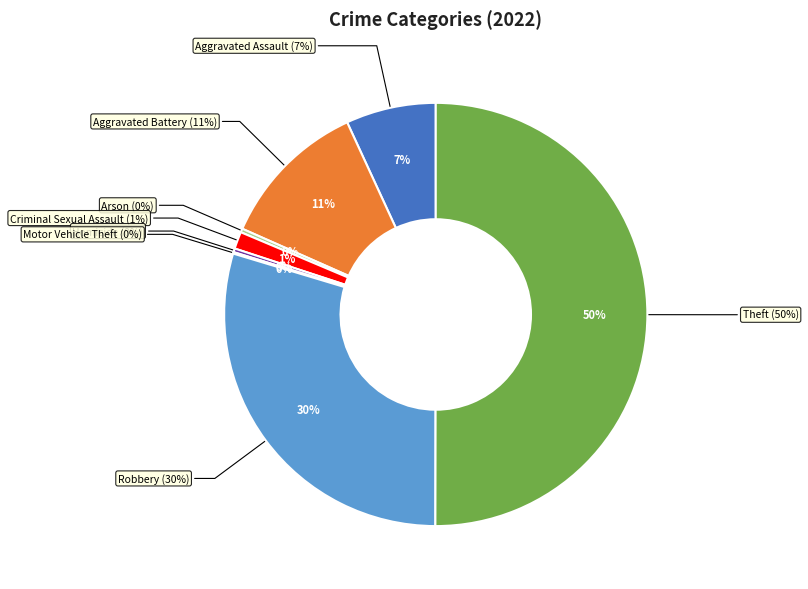

What is the ratio of the value at Robbery to the value at Aggravated Battery?

2.6